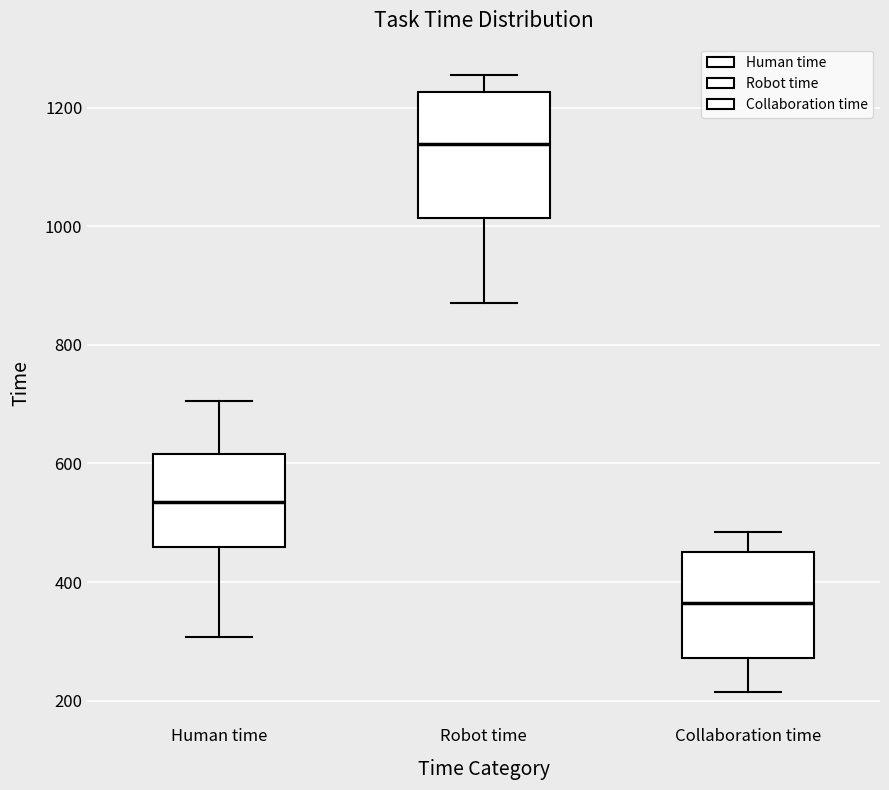

Where does the median line of the box for Robot time sit on the y-axis? The values are not printed on the chart, so give them approximately, as read against the axis.

1140